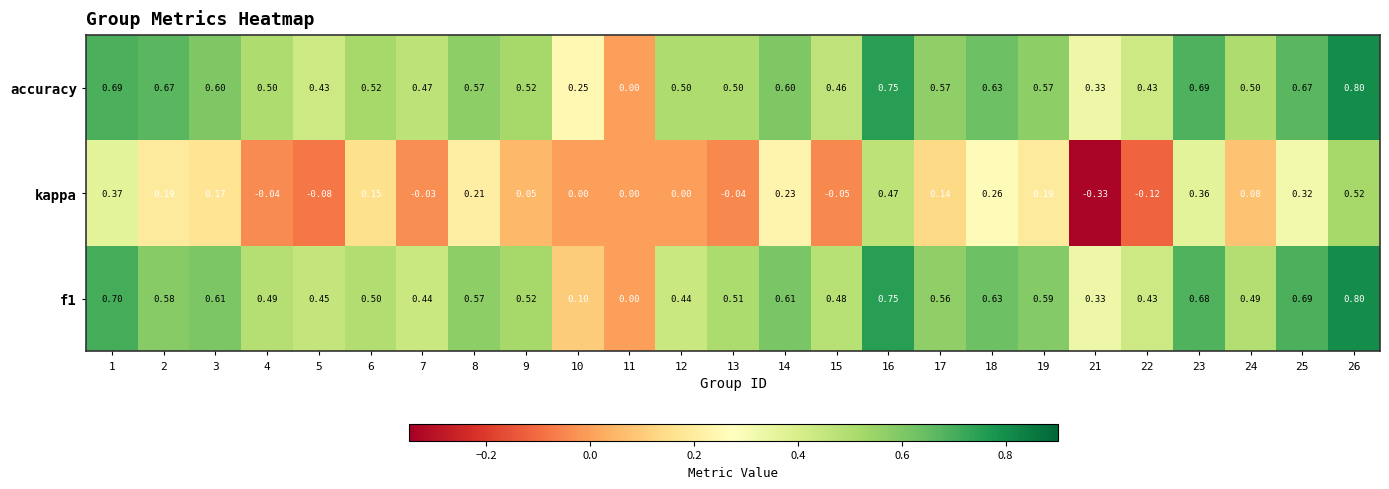

Which series has the widest spread of values?

kappa